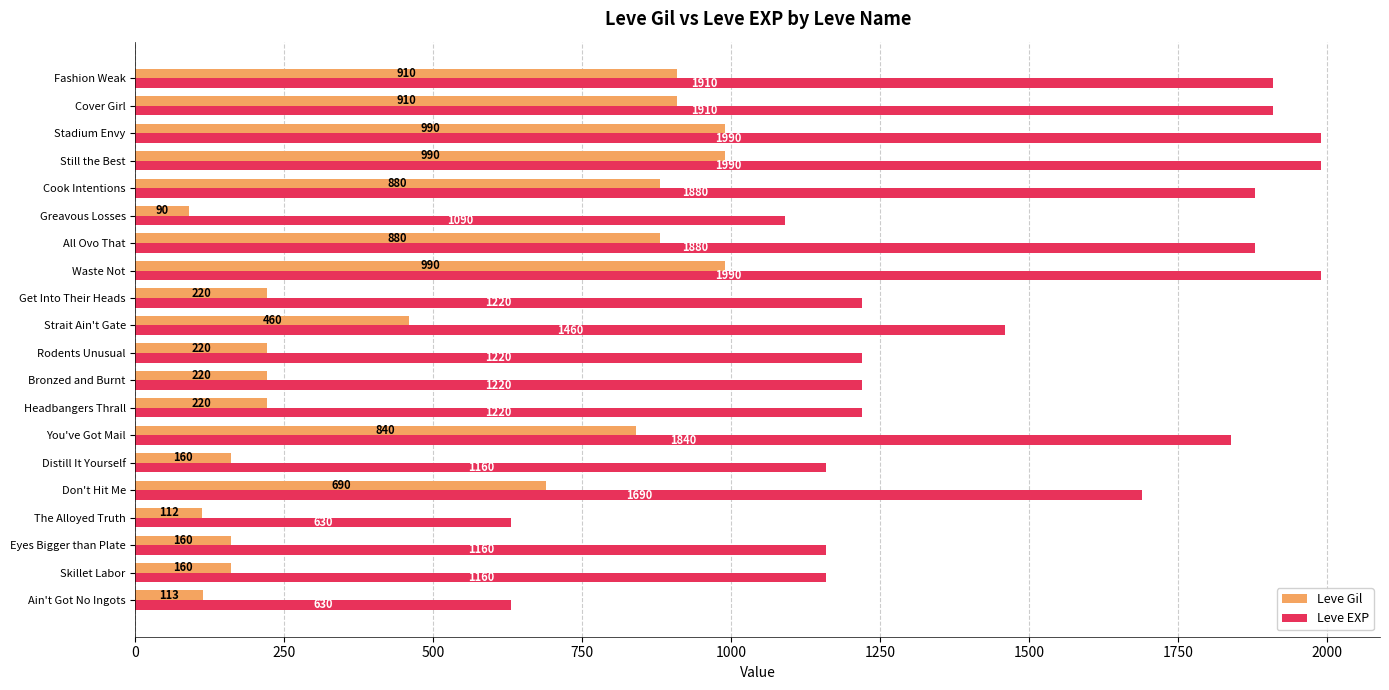

True or false: Leve Gil has a value of 220 at Get Into Their Heads.

True